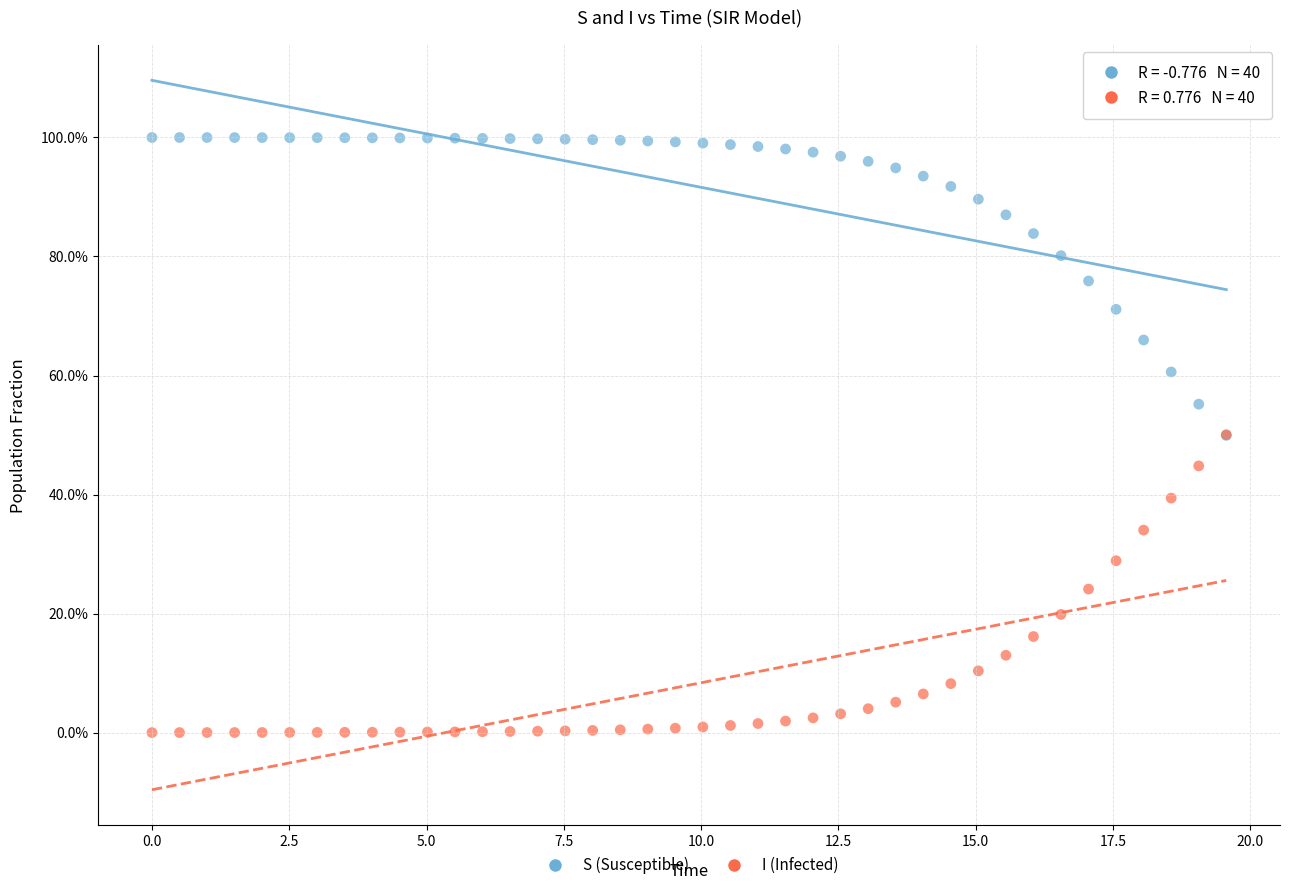

What are all the series names shown in the legend?

S (Susceptible), I (Infected)